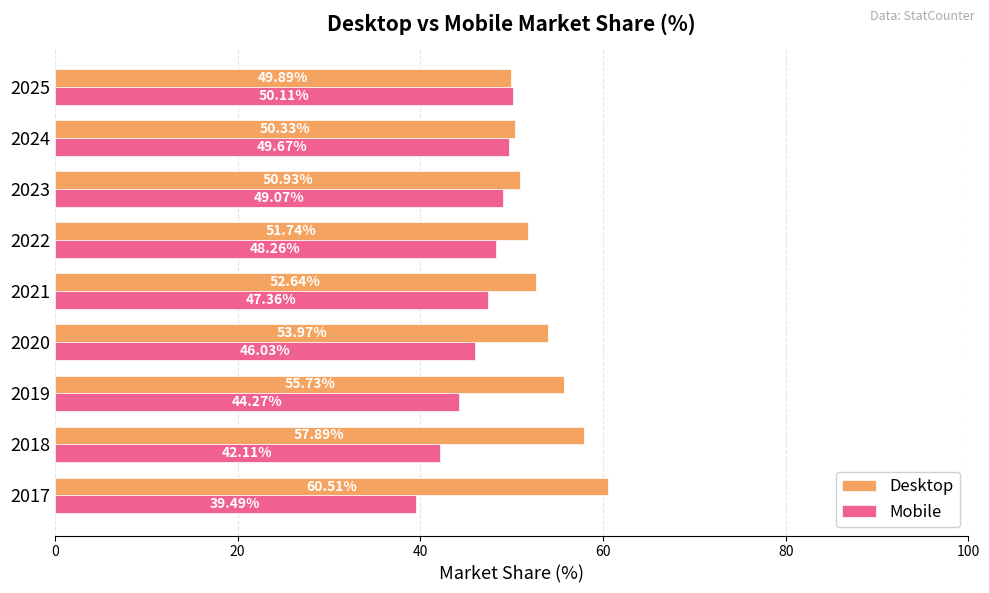

Which series has the largest total across all categories?

Desktop